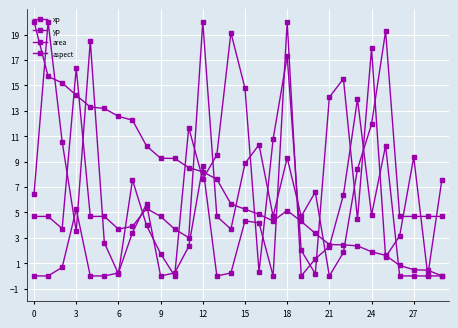

Count the number of data series in this chart.

4